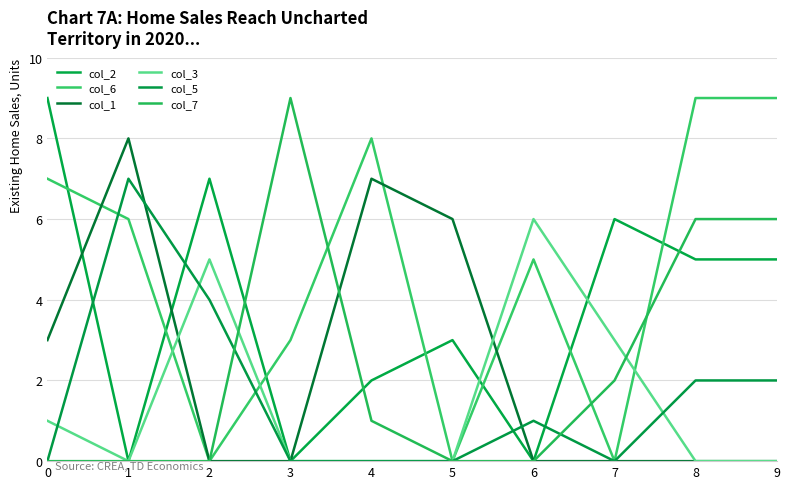

True or false: col_7 has more than 2 interior local peaks.

False